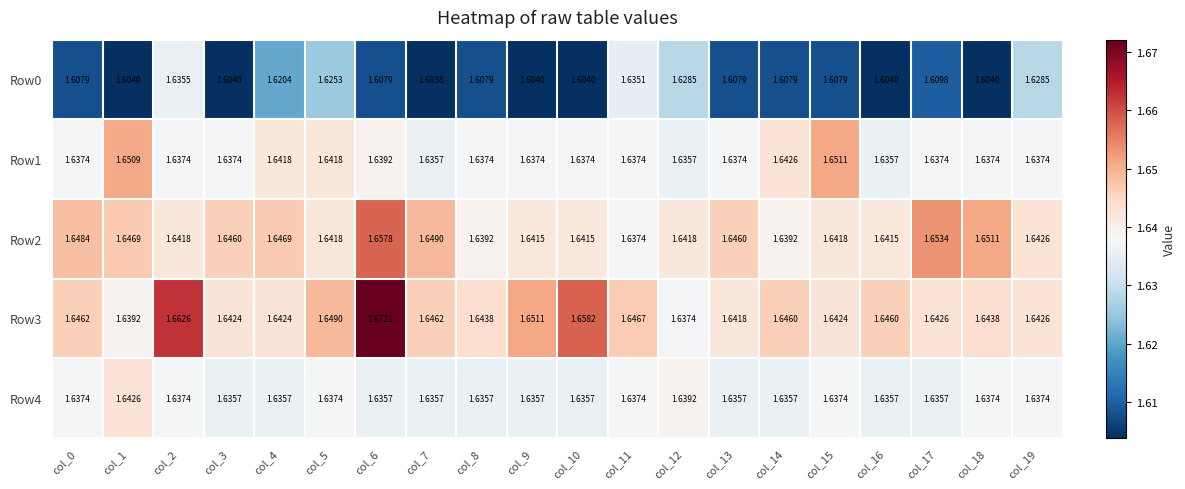

Is the value of Row4 at col_0 greater than the value of Row1 at col_15?

No